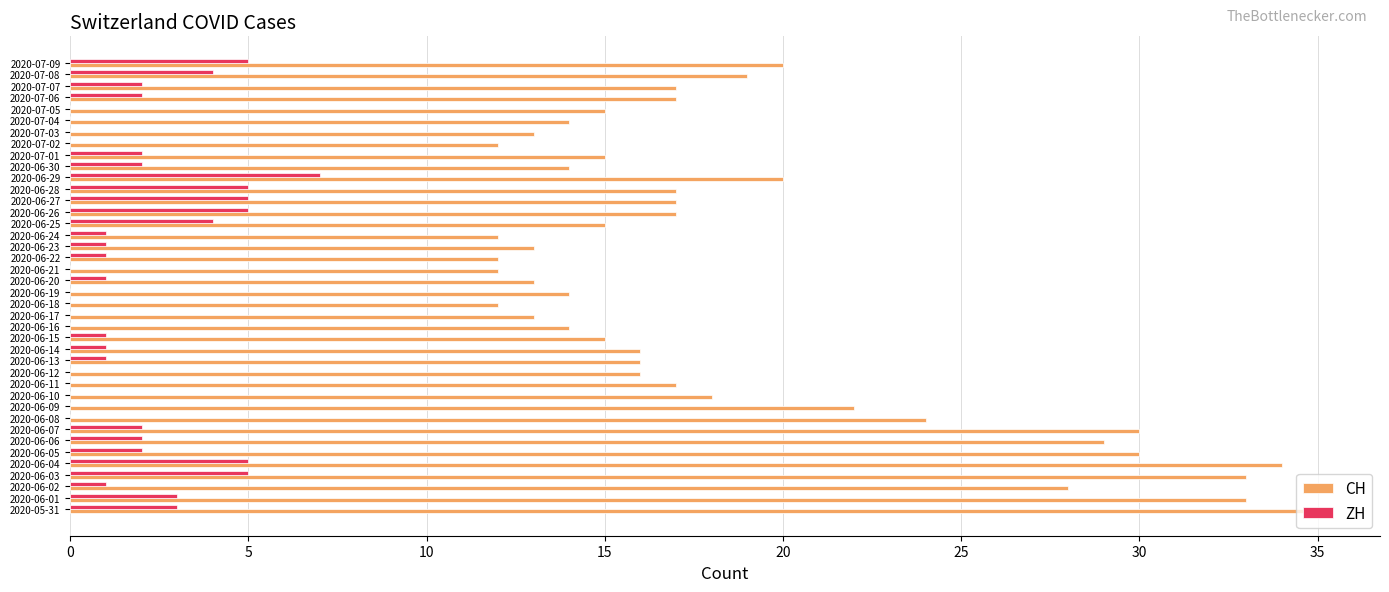

What is the sum of all CH values?

753